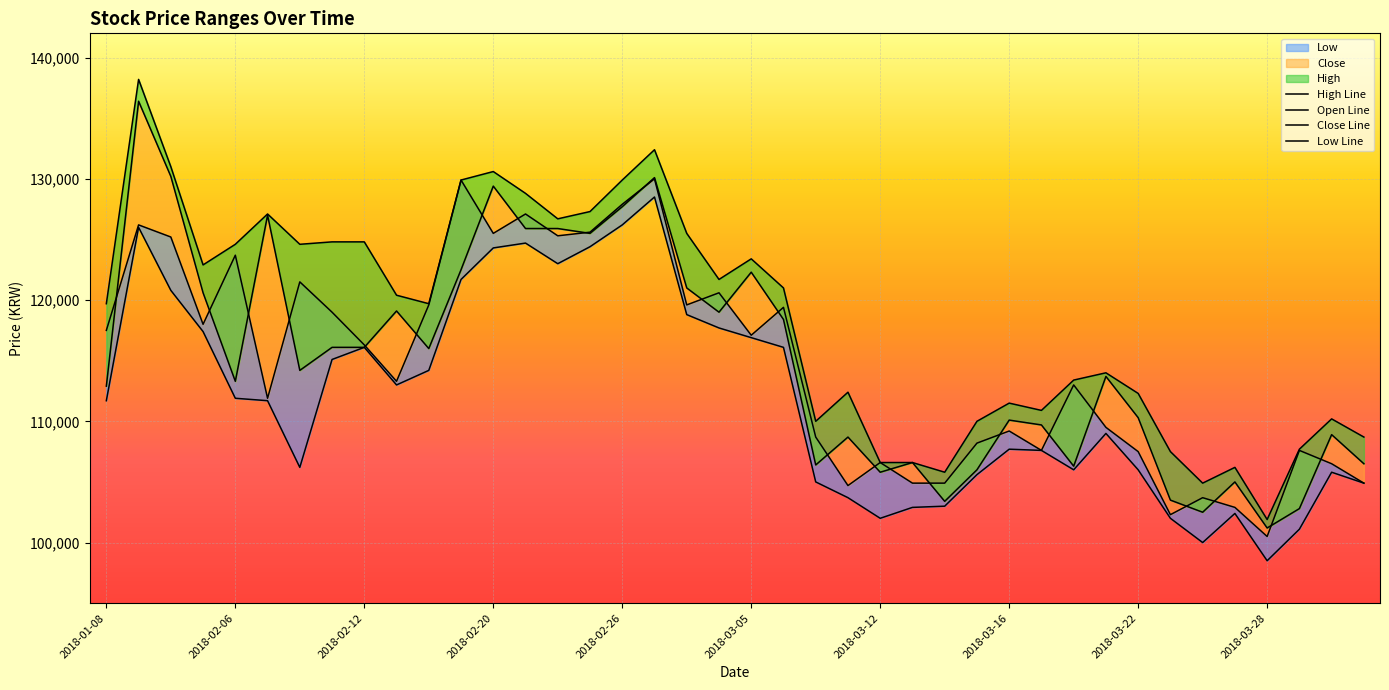

In Open Line, how many points are lower than both neighbors (excluding endpoints)?

11